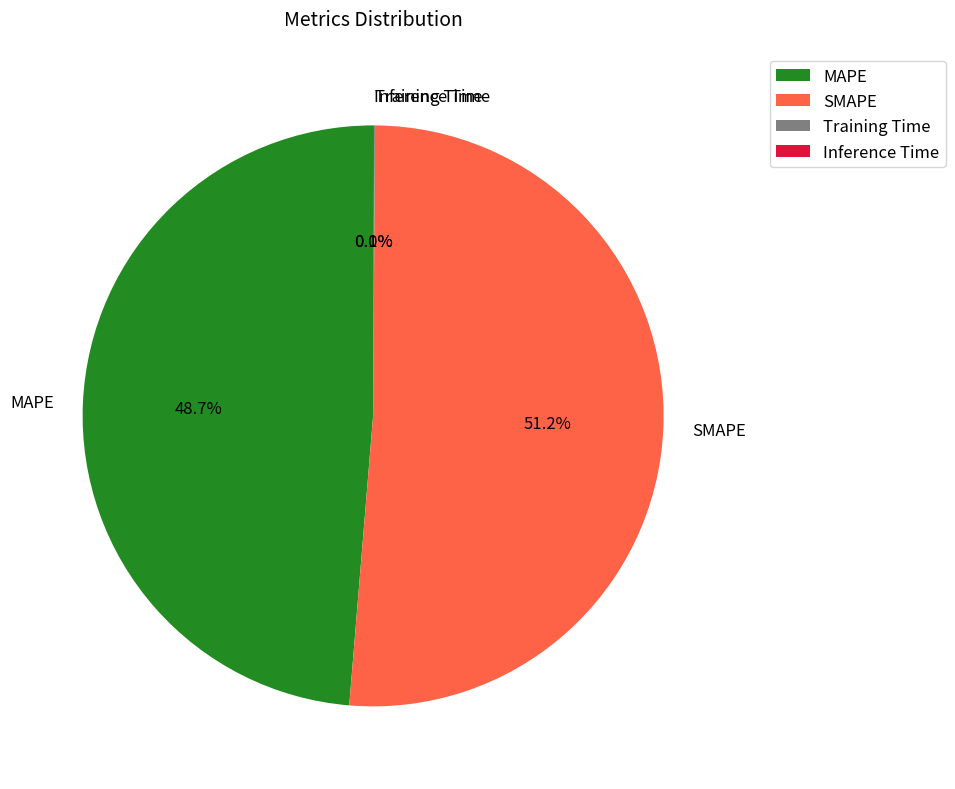

Which slice is the largest?

SMAPE